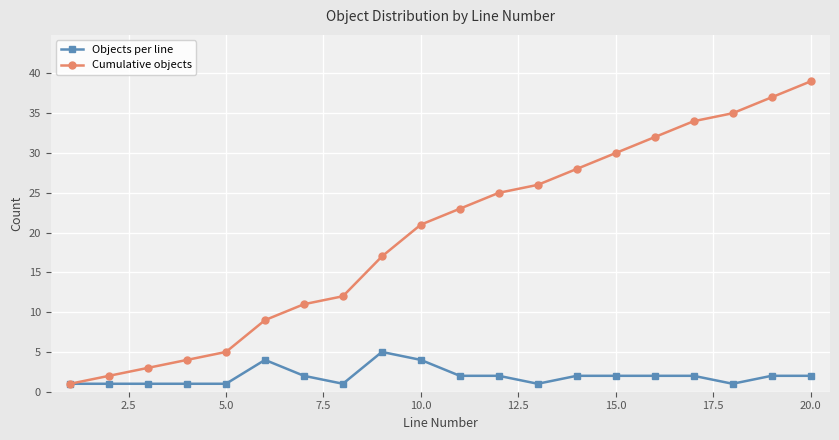

What is the maximum value shown in the chart?

39